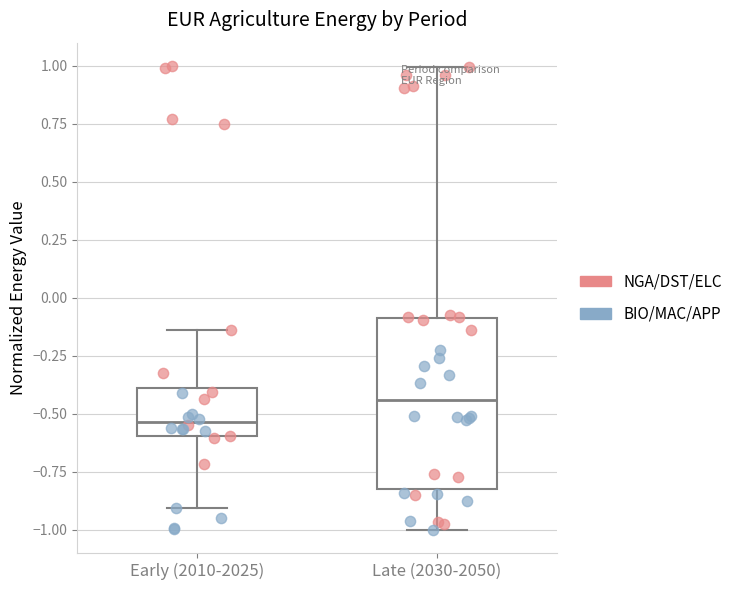

Reading left to right, read every box against the y-axis: the position of its median line, the range the box covers, and the ends of its whiskers. The values are not printed on the chart, so give them approximately, as read against the axis.

Early (2010-2025): median -0.55, box -0.60 to -0.40, whiskers -0.90 to -0.15
Late (2030-2050): median -0.45, box -0.85 to -0.10, whiskers -1.00 to 1.00